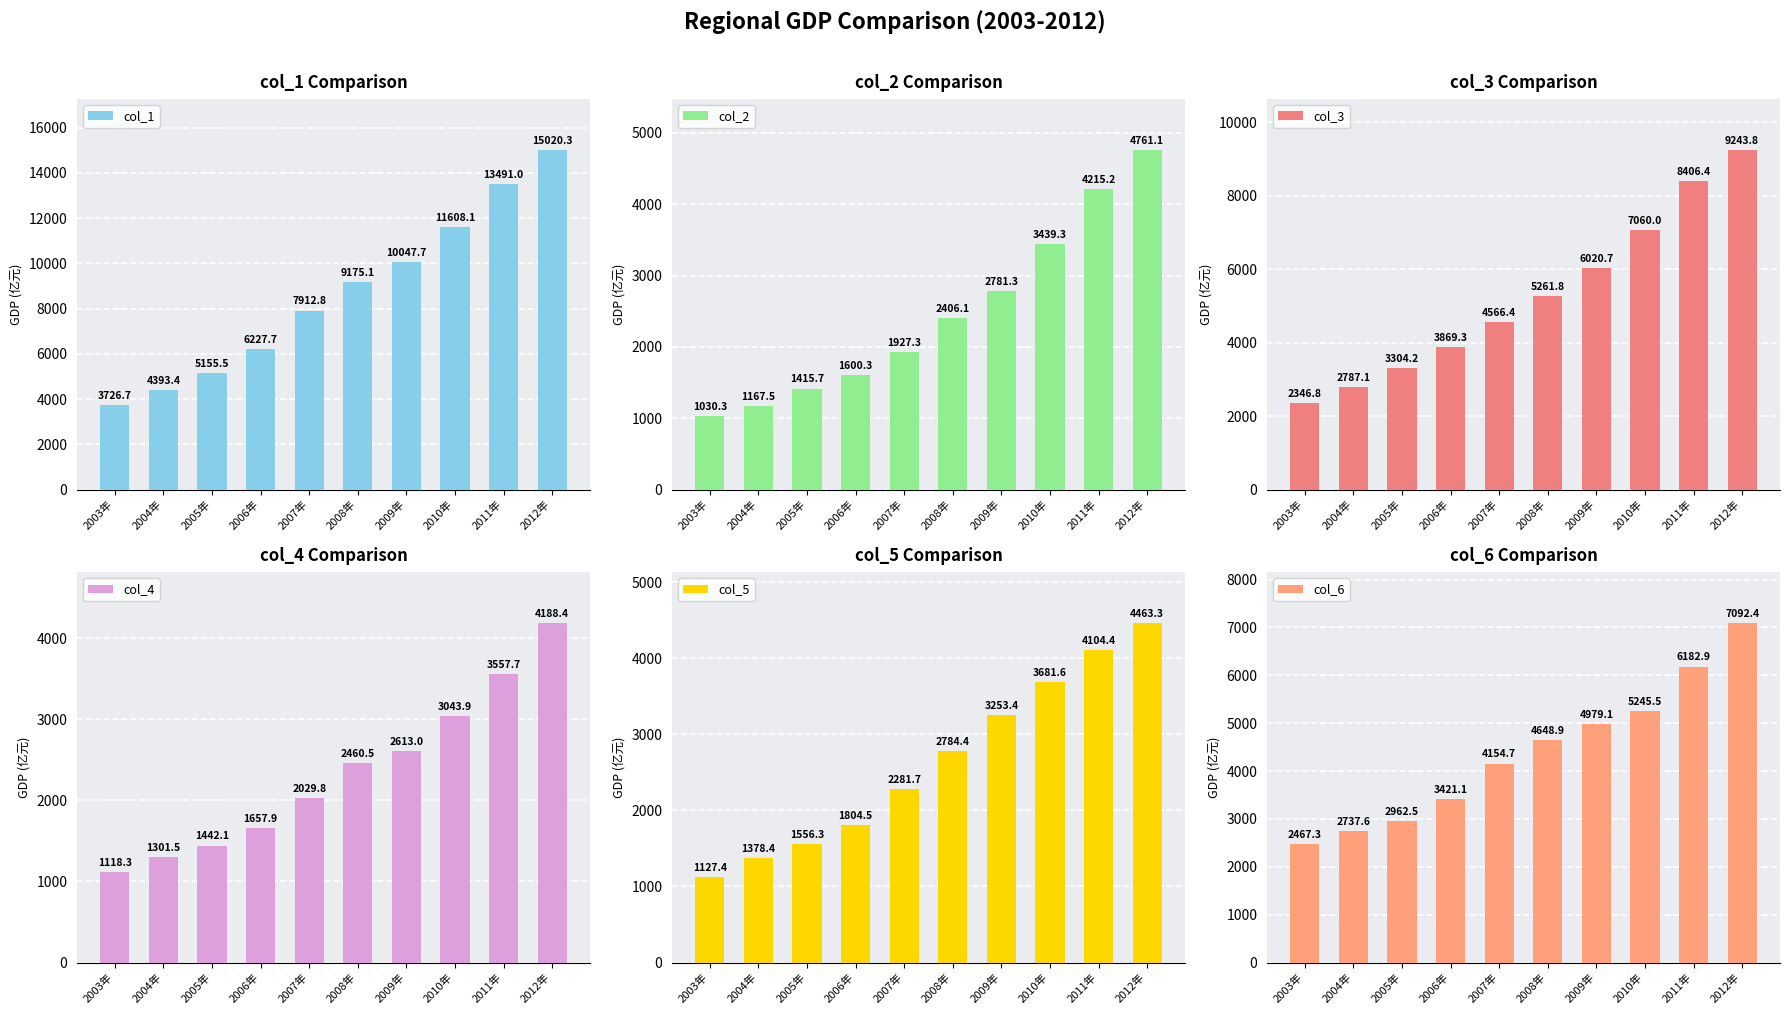

What is the average value of the col_2 series?

2474.4